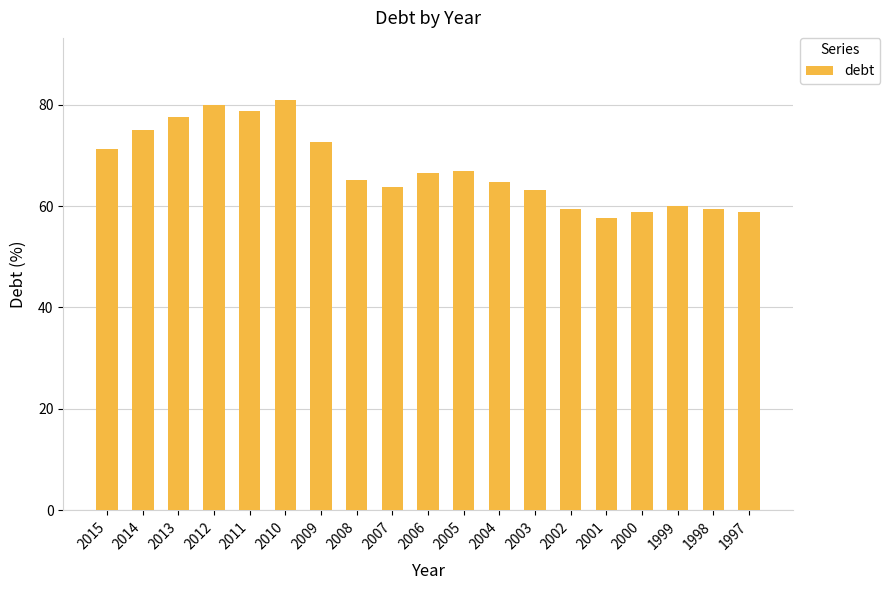

What is the change in value from 2013 to 2005?

-10.5